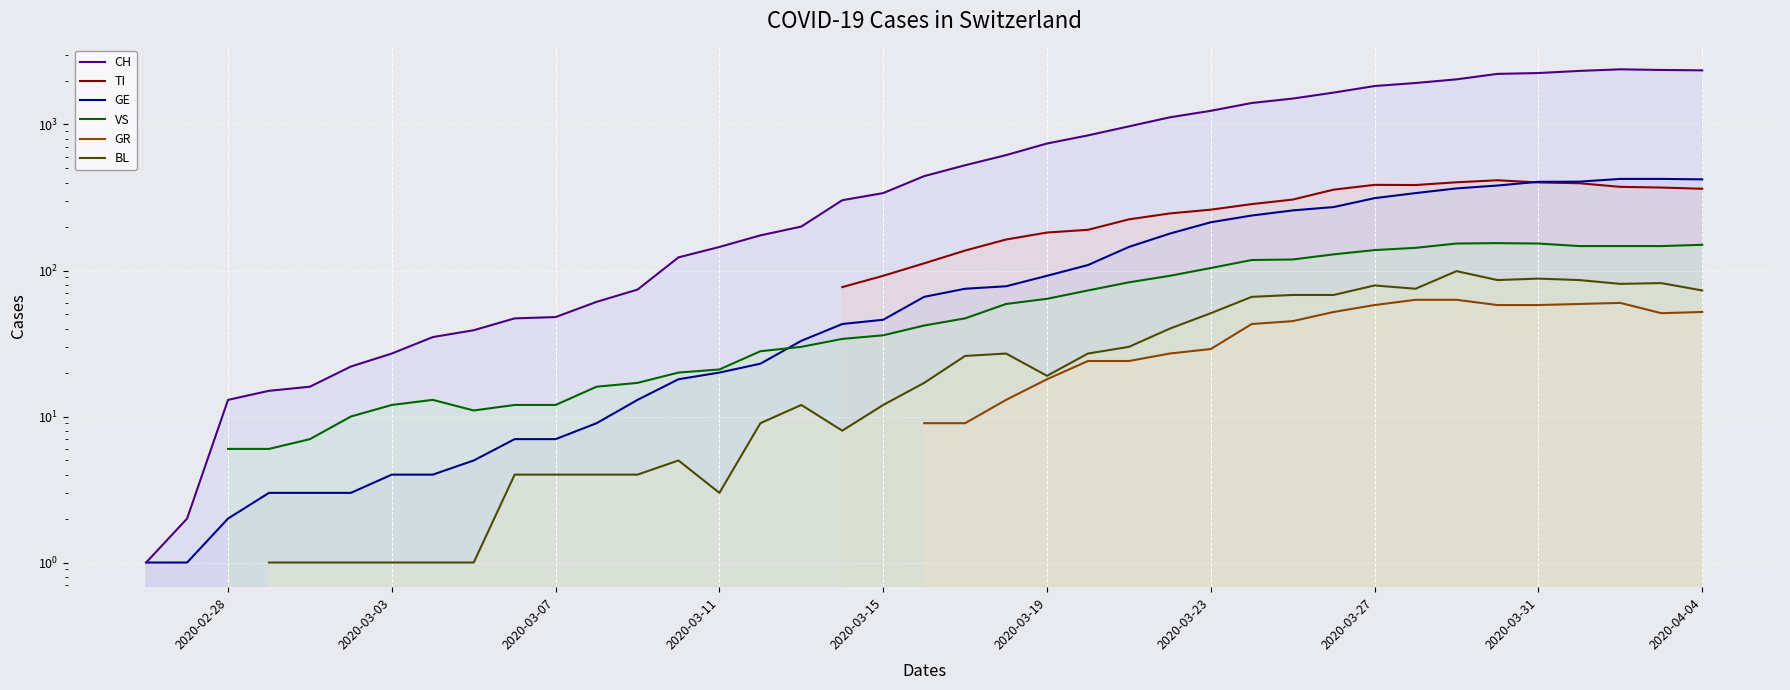

How many values in the TI series are below 92?

1